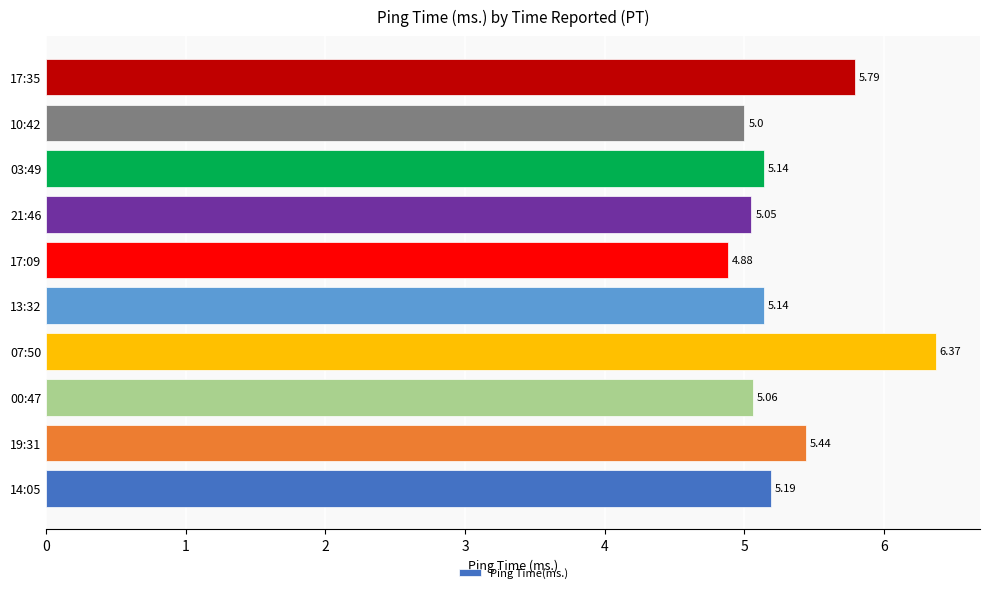

Approximately how many times larger is the value at 21:46 compared to 07:50?

0.8